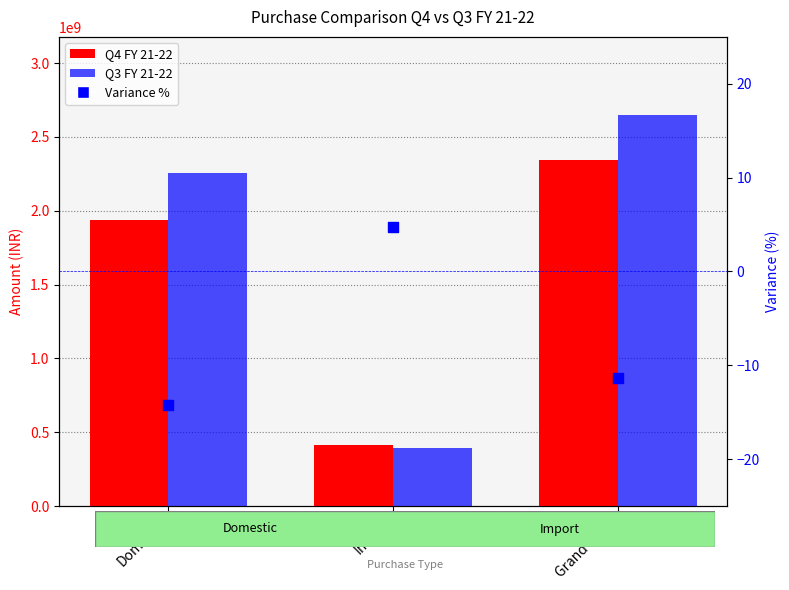

What is the total value across all series at Domestic?

4189724819.7